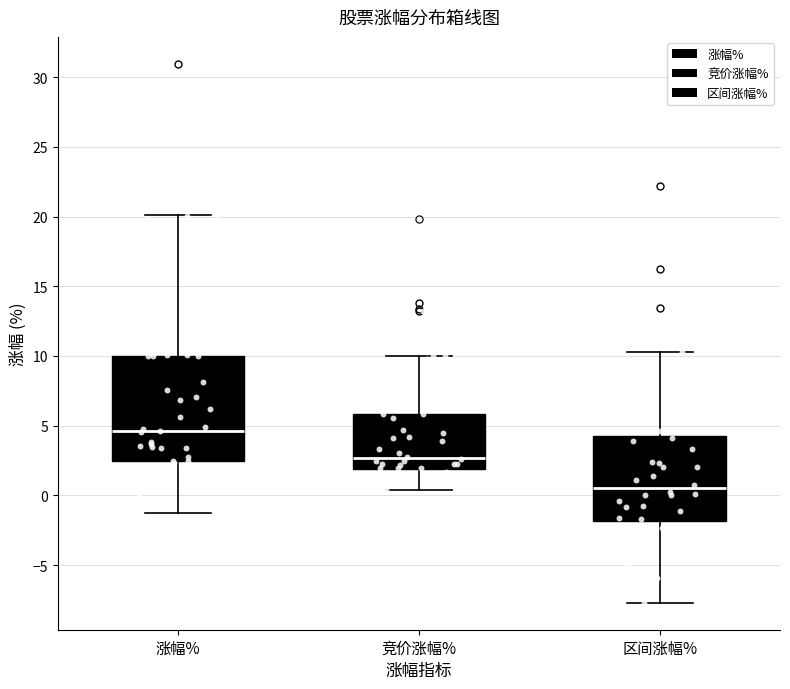

Which box has the highest median line?

涨幅%